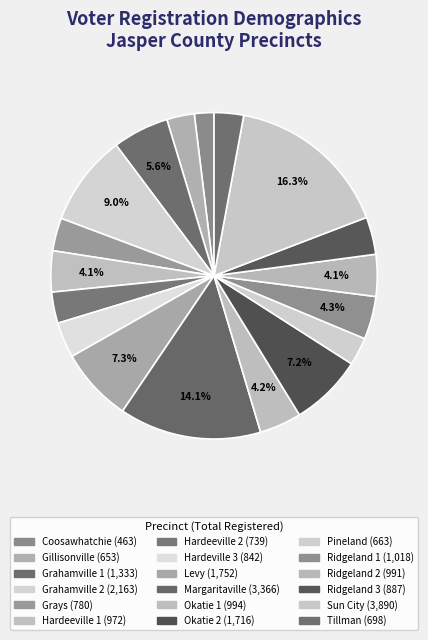

Which has a higher value, Gillisonville or Ridgeland 2?

Ridgeland 2